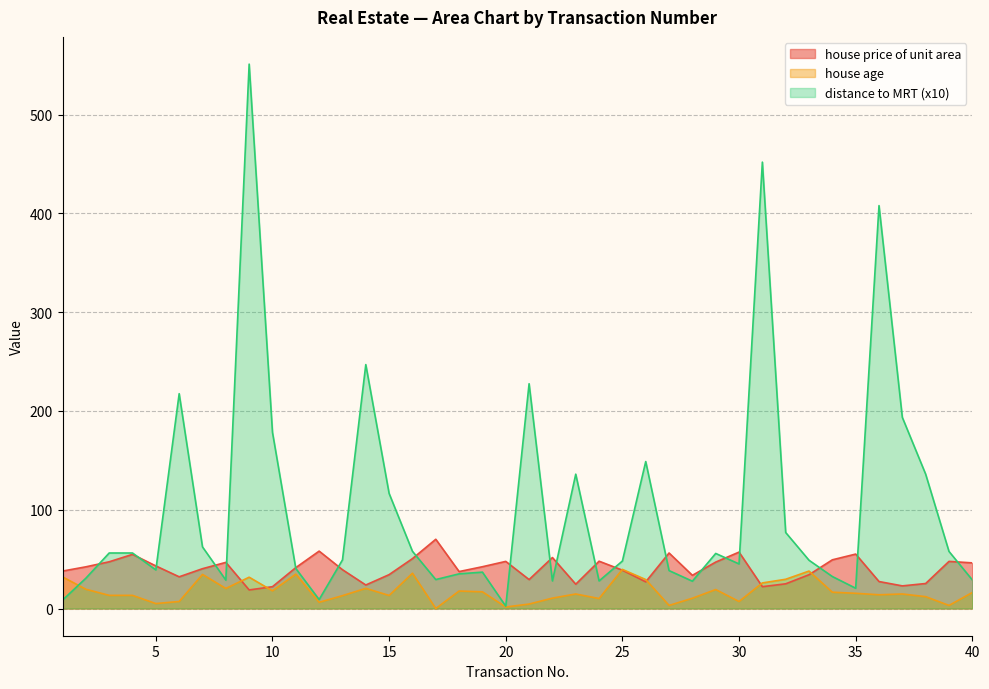

Count the number of categories in the chart.

40